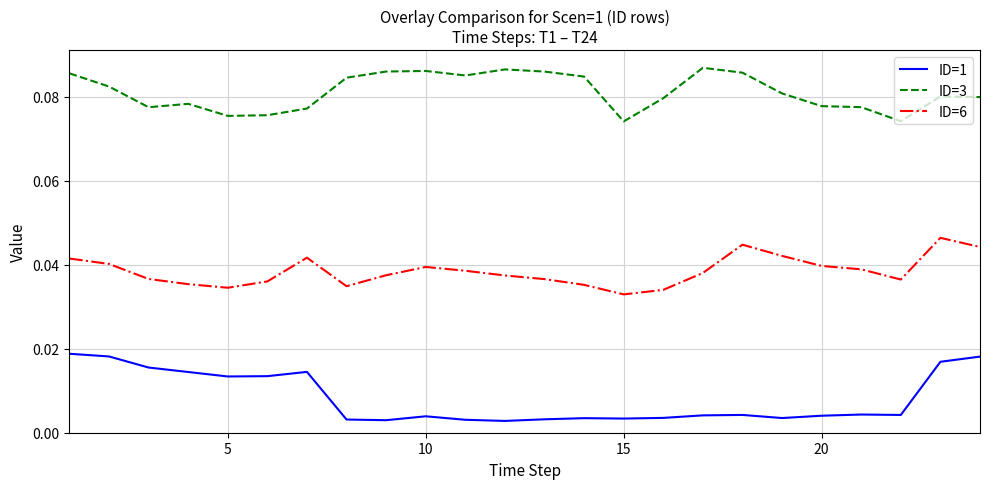

In ID=3, how many points are lower than both neighbors (excluding endpoints)?

5